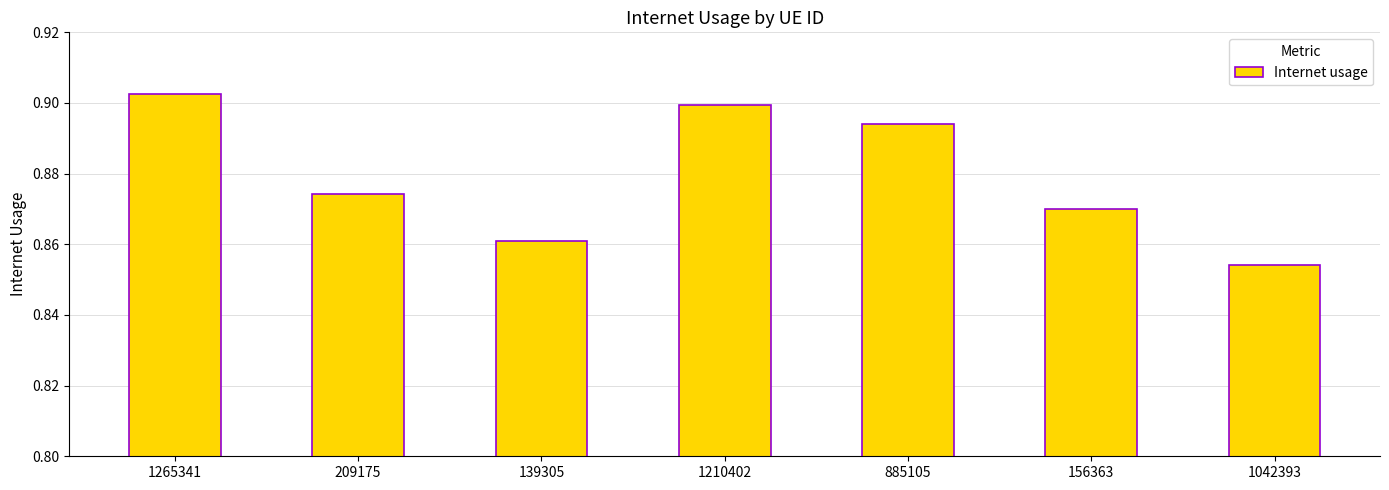

Are the bars horizontal?

No